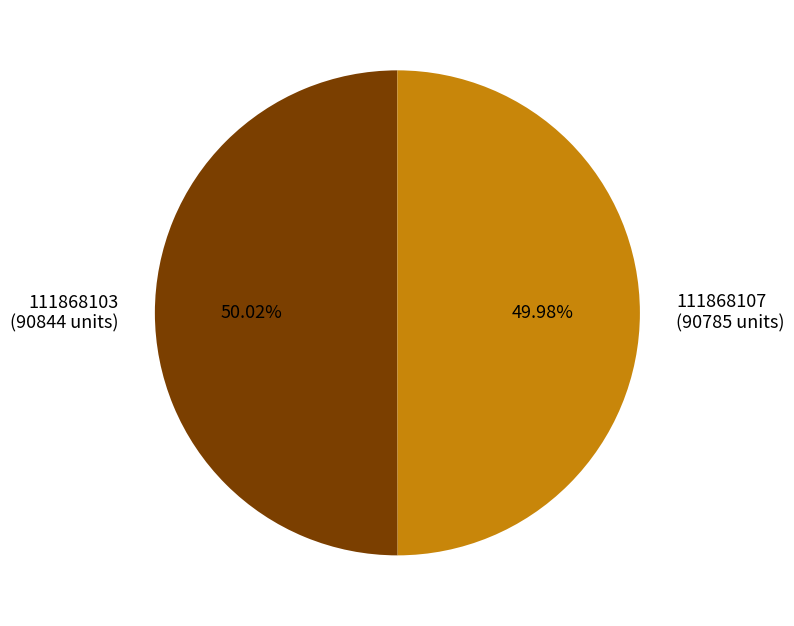

What is the ratio of the value at 111868103 to the value at 111868107?

1.0